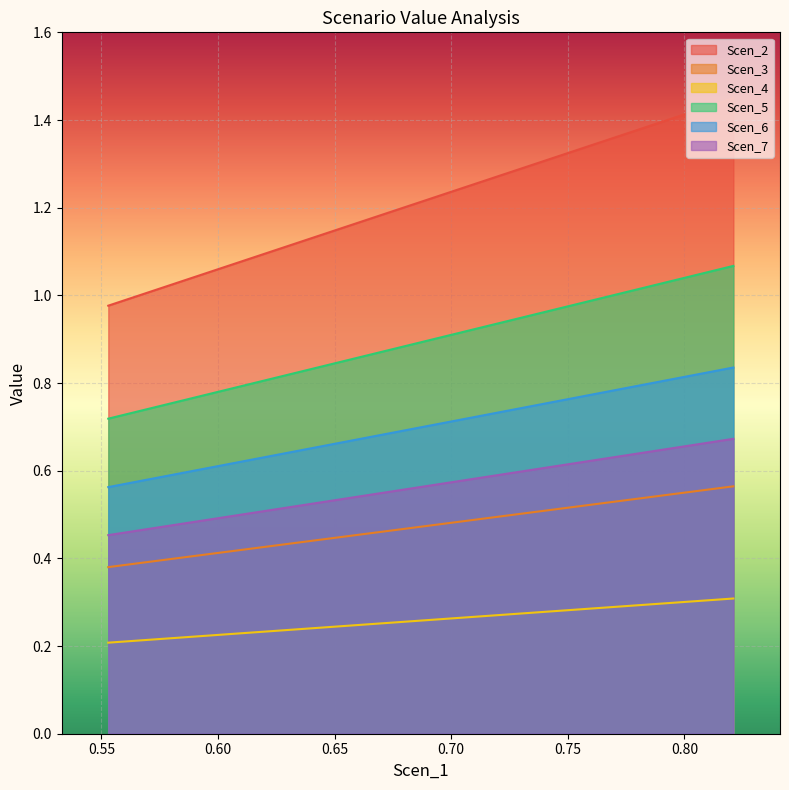

Which series has the largest total across all categories?

Scen_2